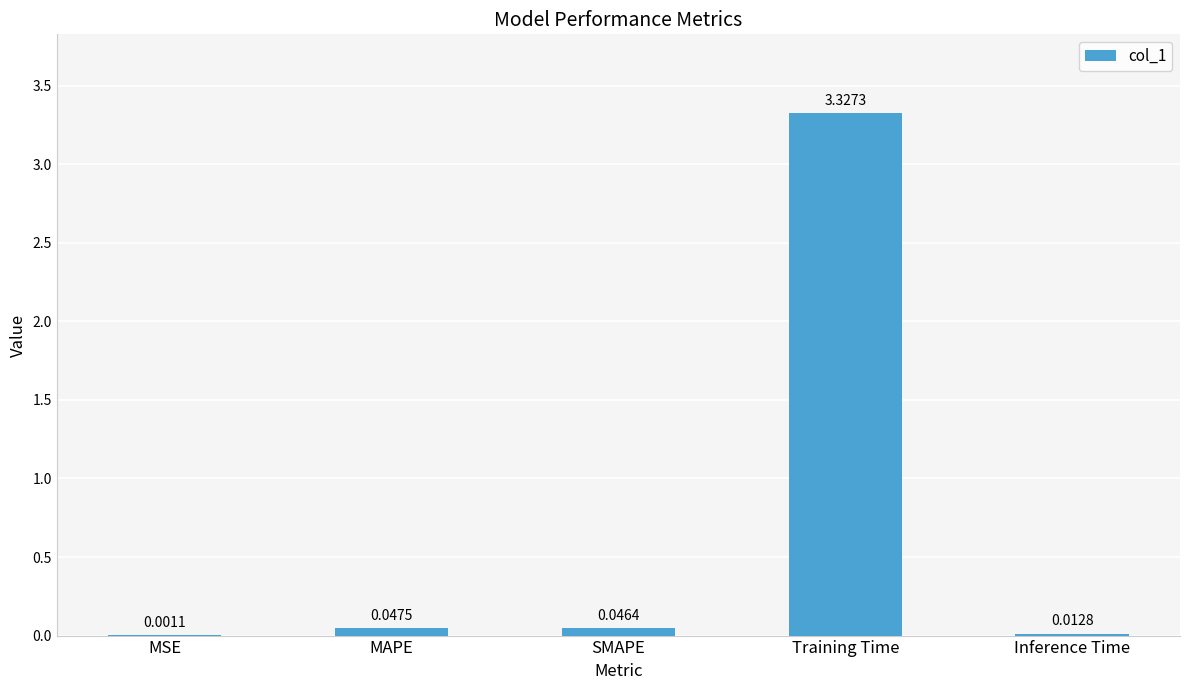

Between SMAPE and MAPE, which is larger?

MAPE